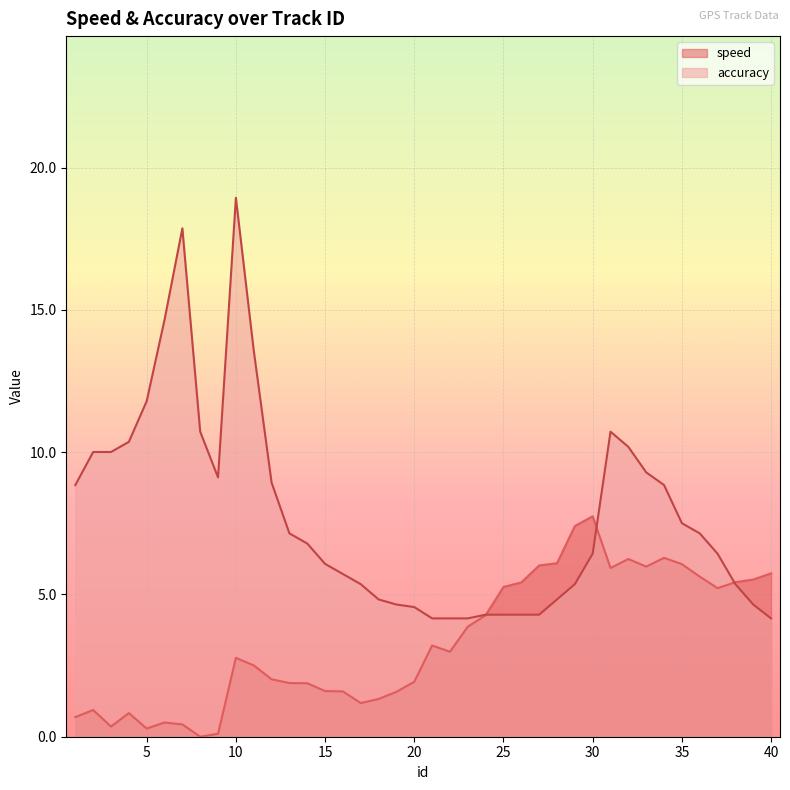

Which category has the highest value across all series?

10